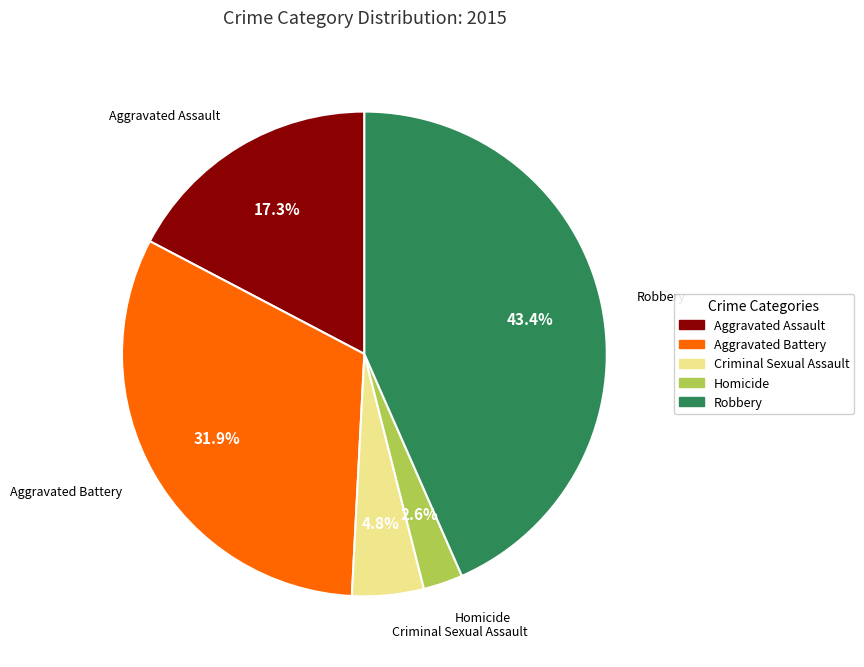

Do Aggravated Battery and Criminal Sexual Assault together represent more than half of the pie?

No